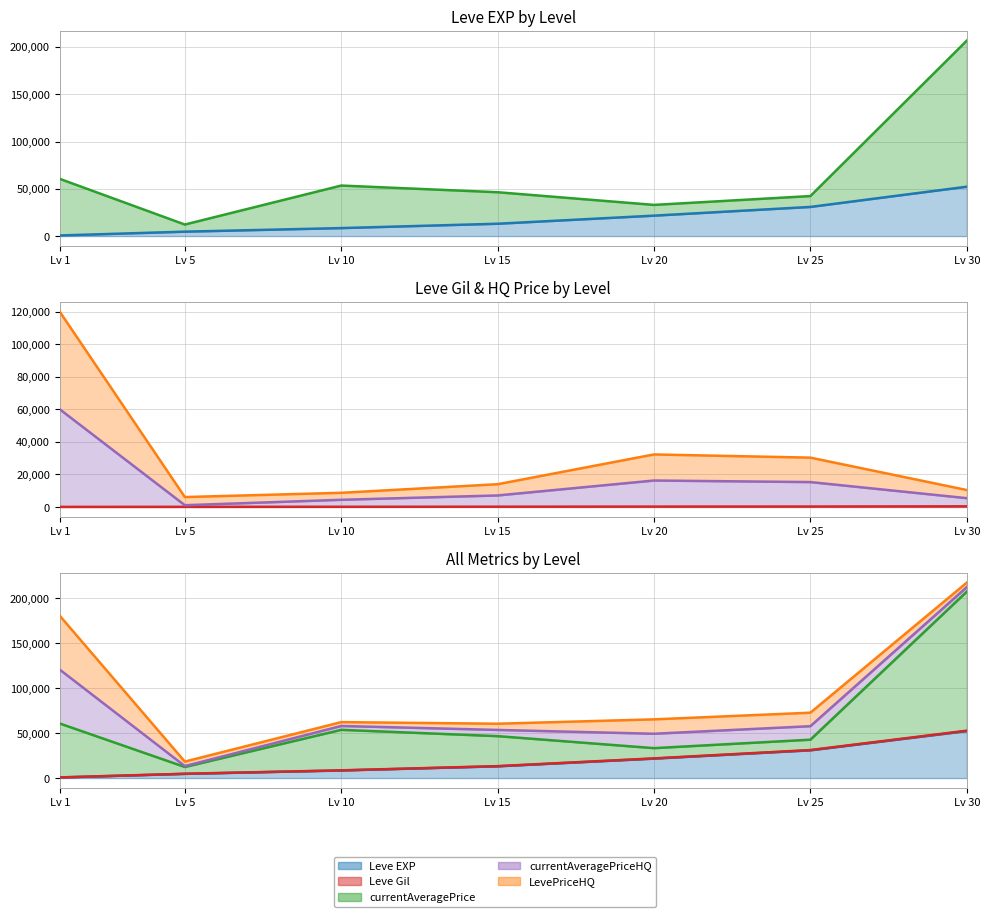

Does the chart have visible grid lines?

Yes